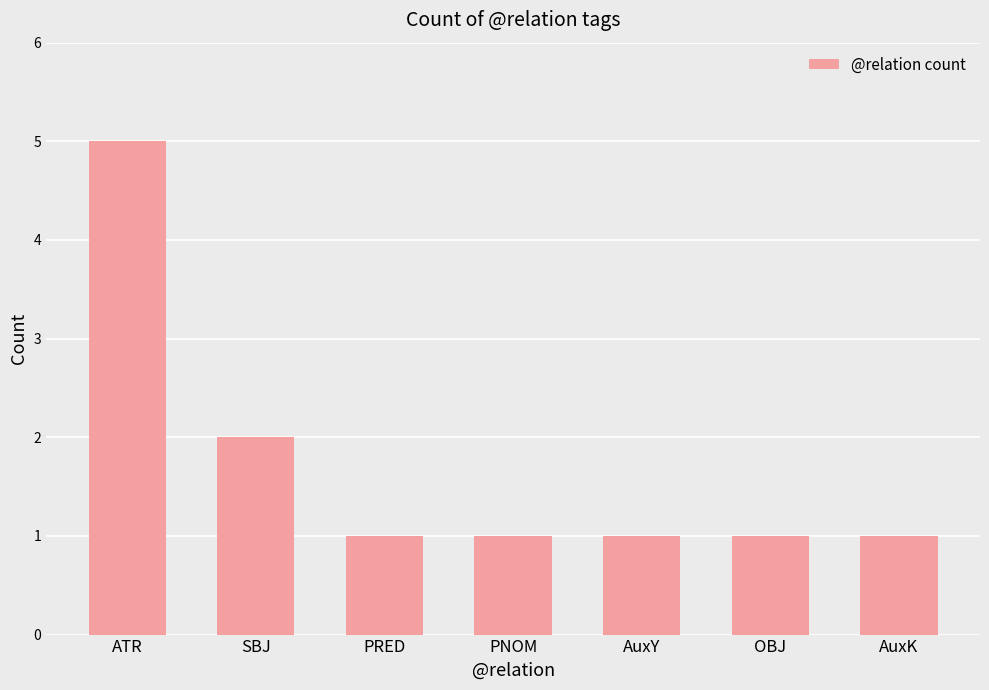

Are the bars horizontal?

No